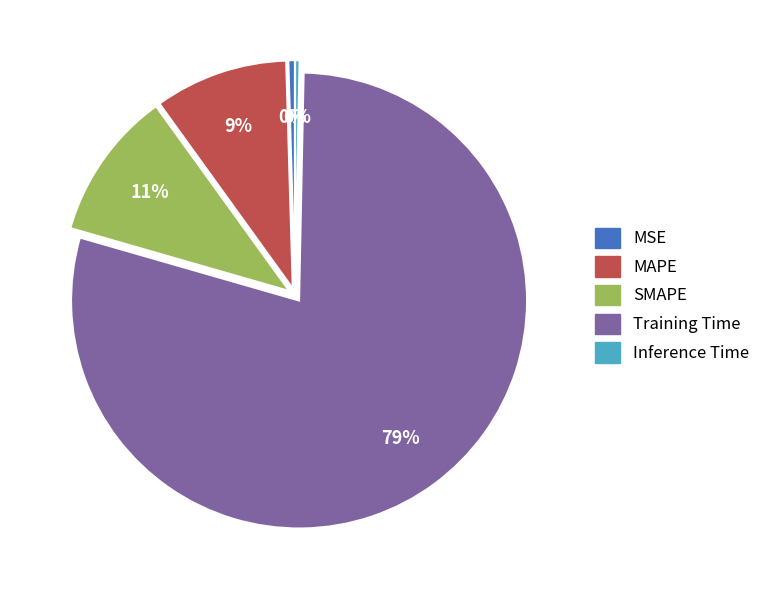

To the nearest percent, what percentage of the pie is SMAPE?

11%